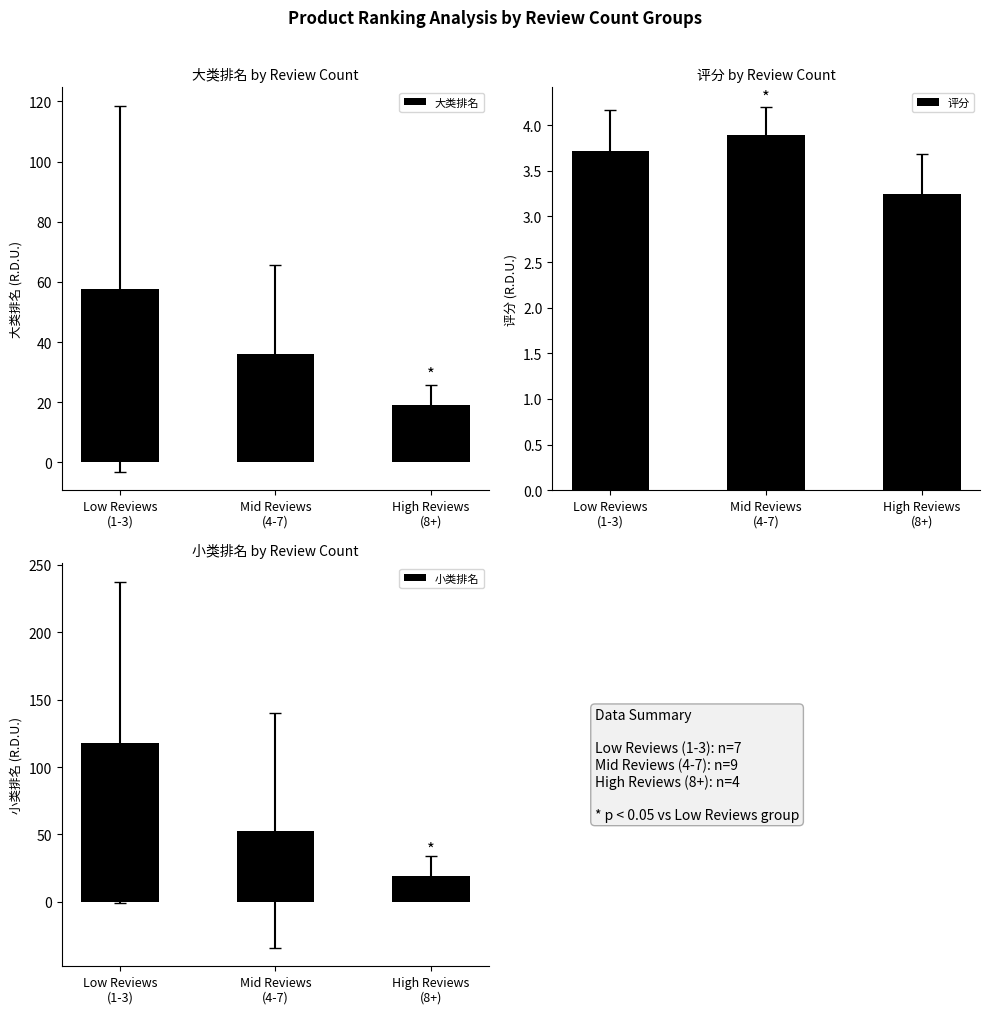

List the labels in order of 评分 value, smallest first.

High Reviews
(8+), Low Reviews
(1-3), Mid Reviews
(4-7)